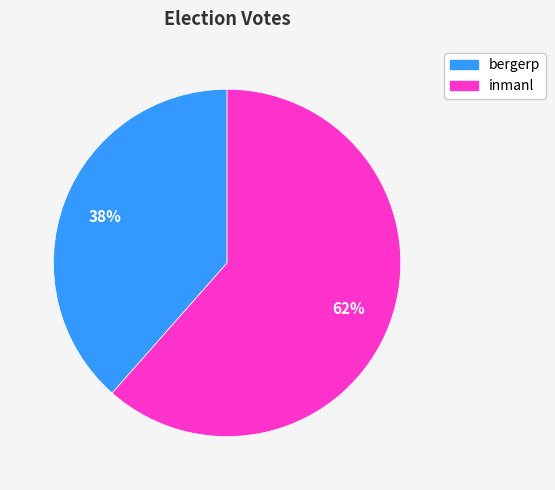

Which category has the smallest portion of the pie?

bergerp